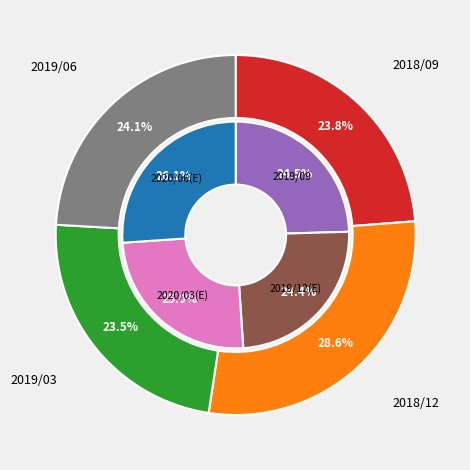

Which slice is the smallest?

2019/03